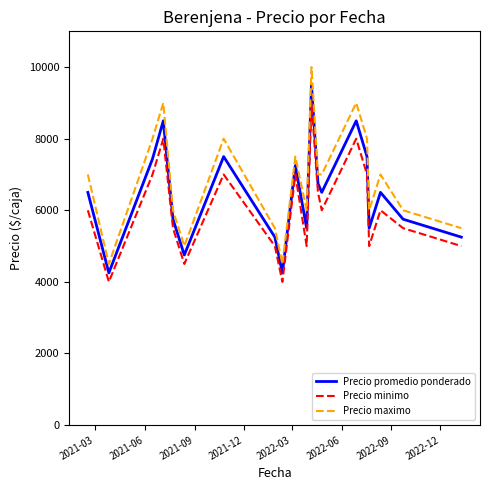

What is the greatest value displayed?

10000